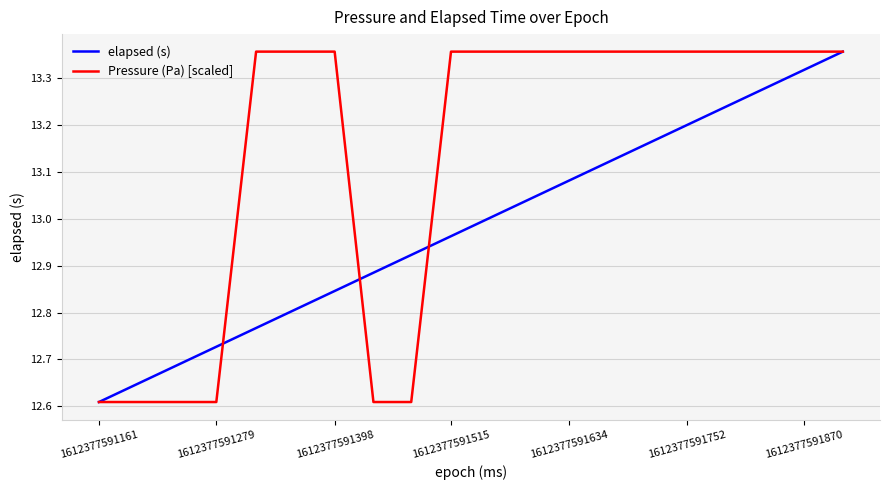

Which series has the largest total across all categories?

Pressure (Pa) [scaled]